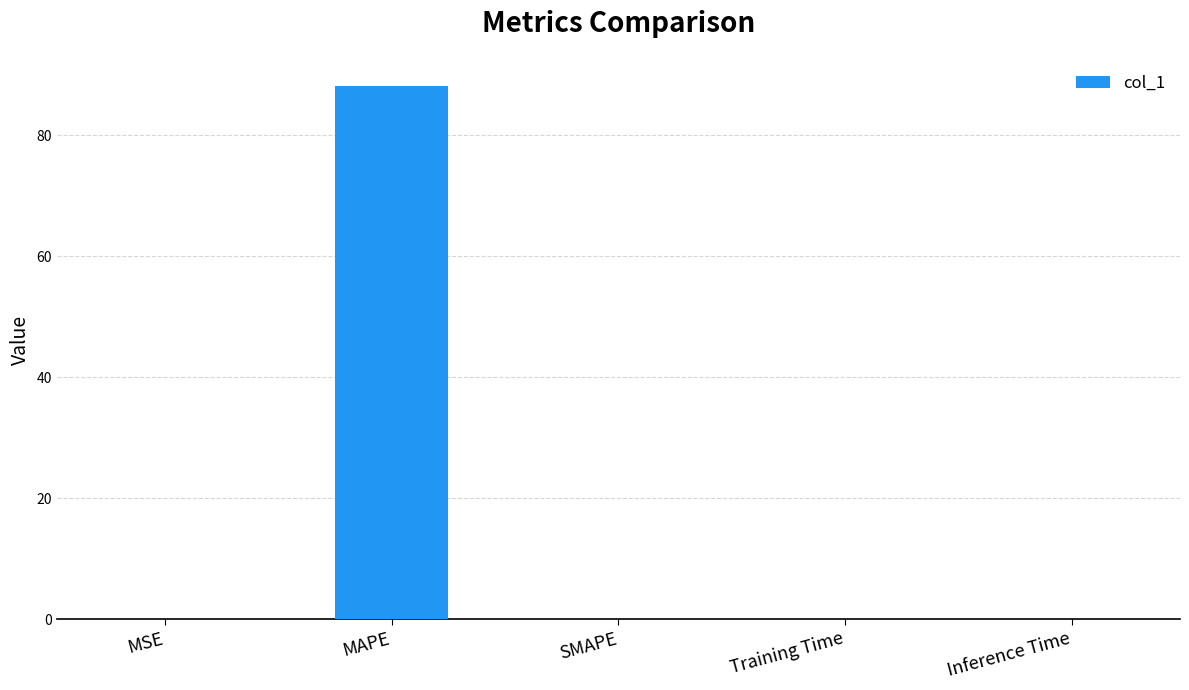

What is the sum of all values?

88.1